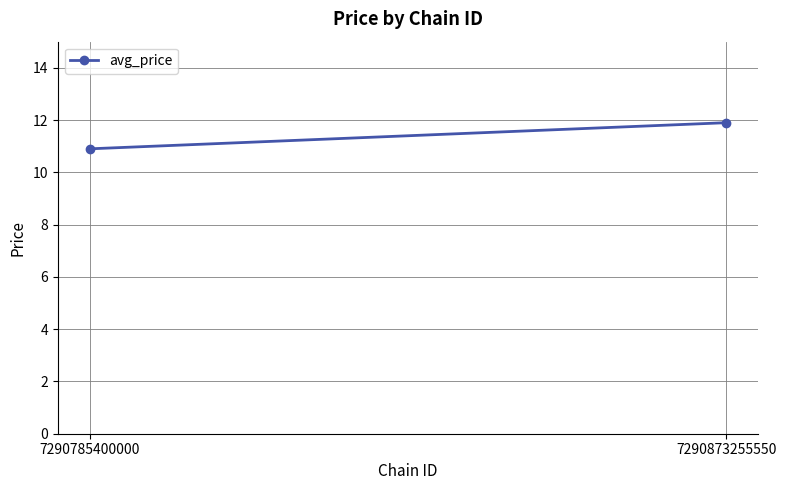

What is the difference between the maximum and minimum values?

1.0